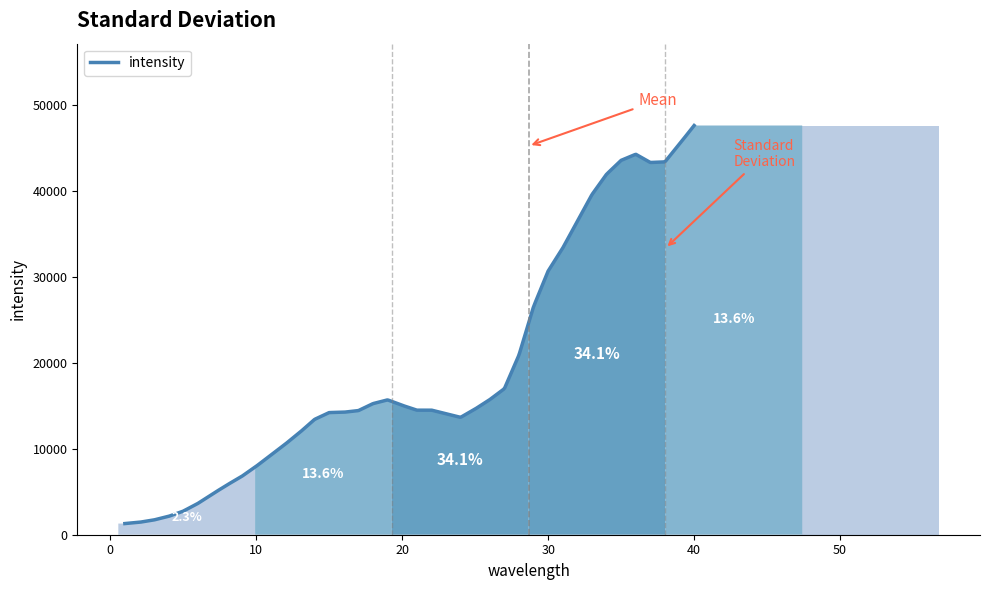

What is the difference between the maximum and minimum values?

46357.0